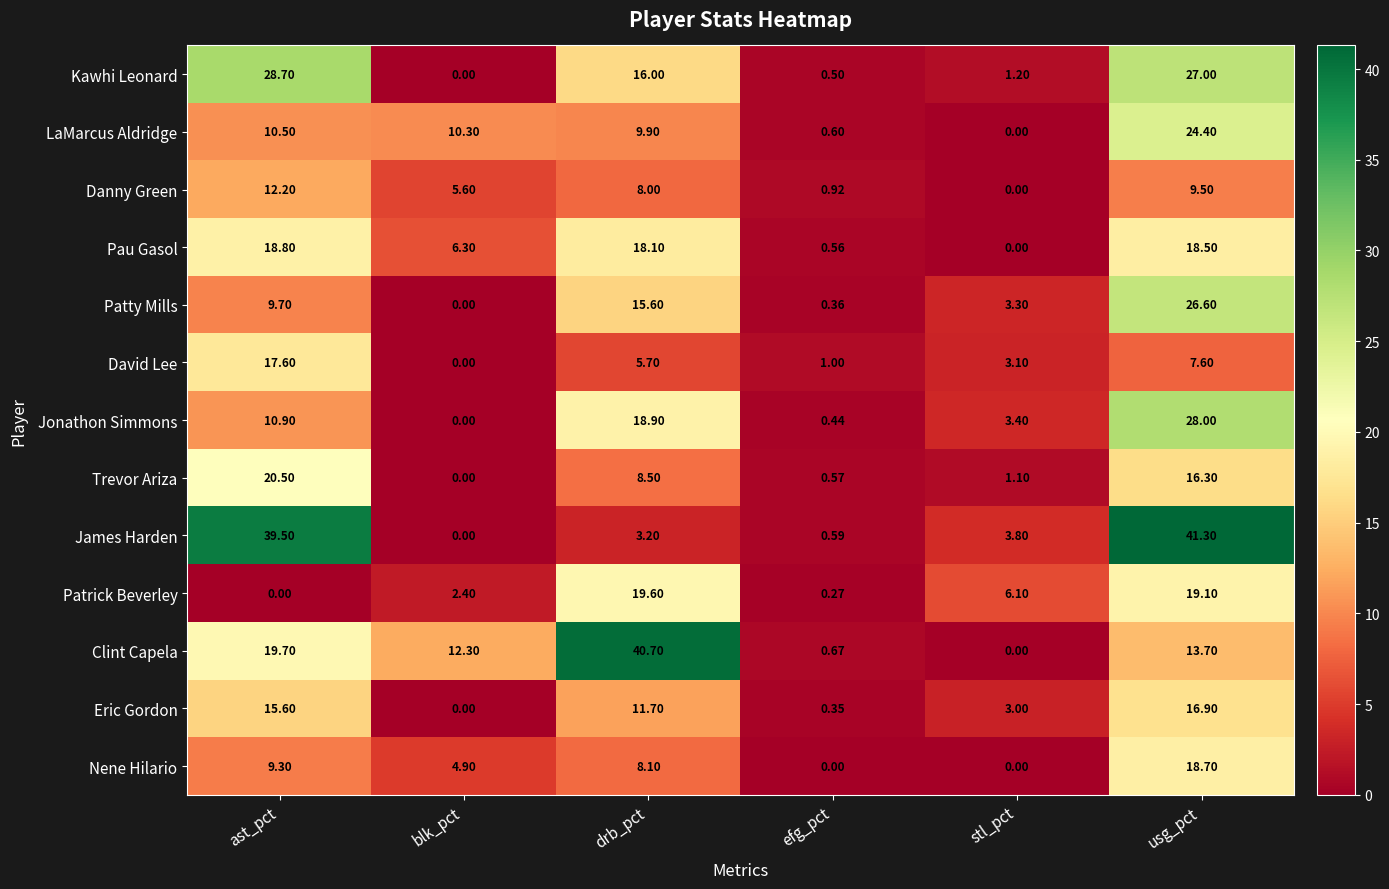

Where does the Kawhi Leonard series first go above 16?

ast_pct